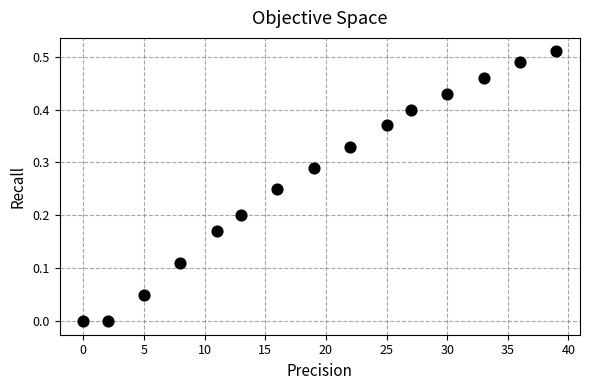

What is the range of X values (max minus min)?

39.0